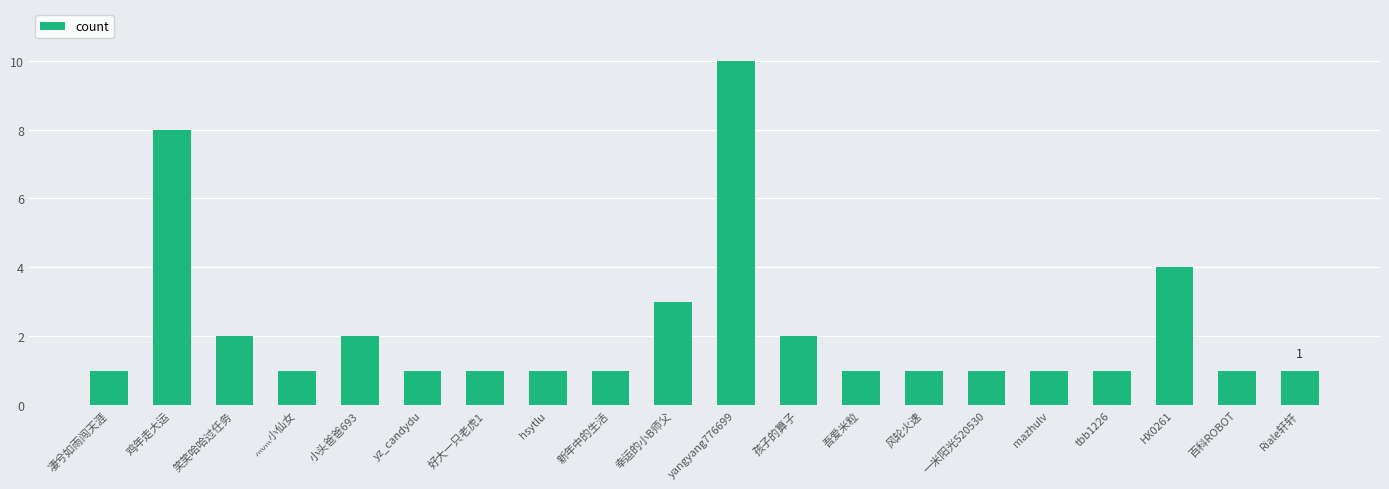

How many data points does each series have?

20